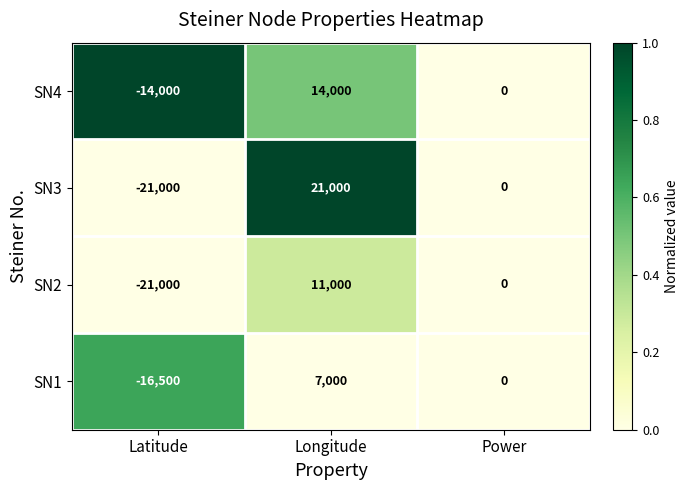

What is the difference between the maximum and minimum values in the SN2 series?

32000